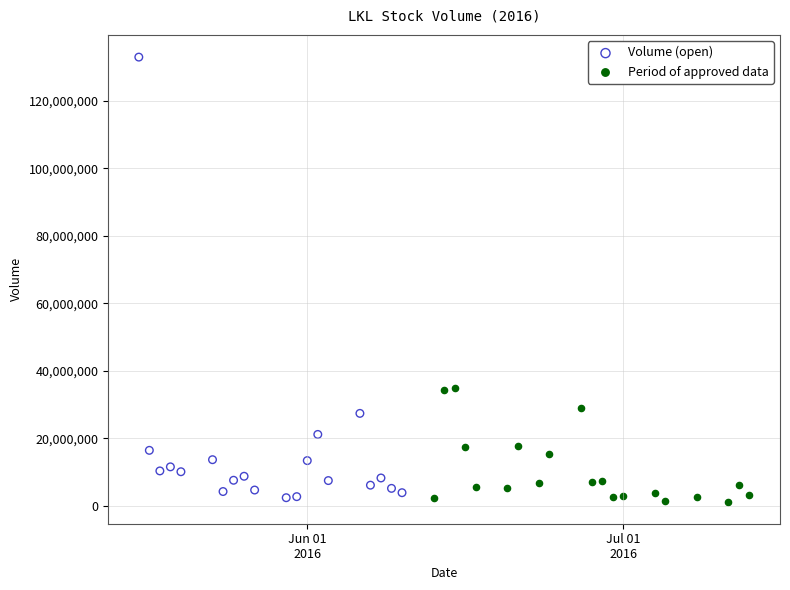

Which series has the widest spread of Y values?

Volume (open)